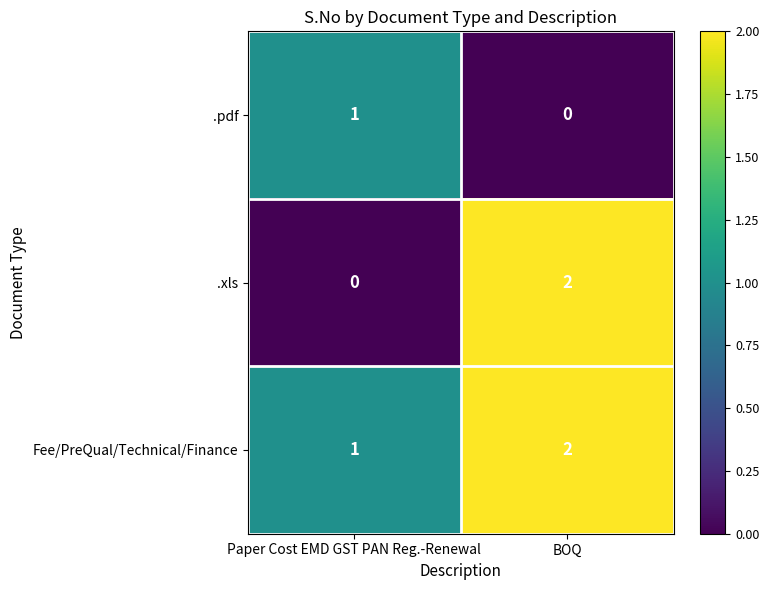

Reading left to right, extract all data points from this chart.

.pdf: 1	0
.xls: 0	2
Fee/PreQual/Technical/Finance: 1	2